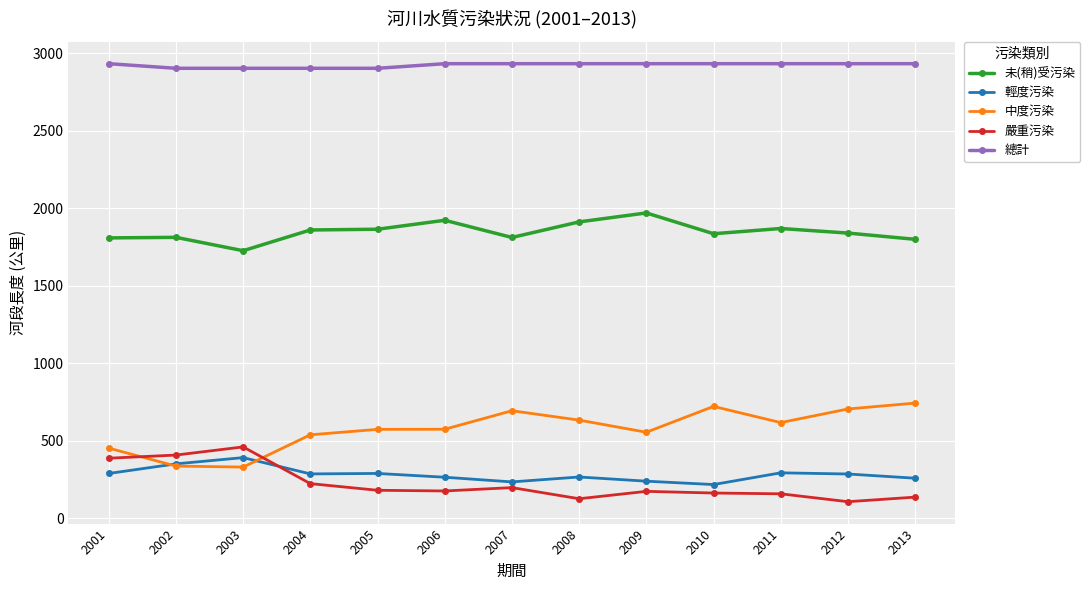

At how many categories does at least one series exceed 1610?

13